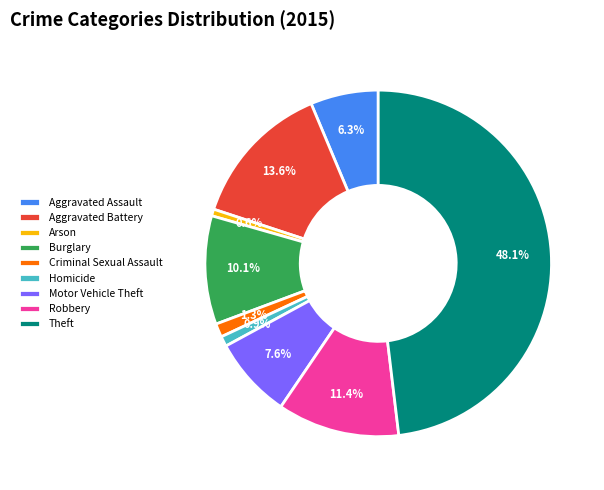

To the nearest percent, what is the combined percentage of Burglary and Robbery?

22%